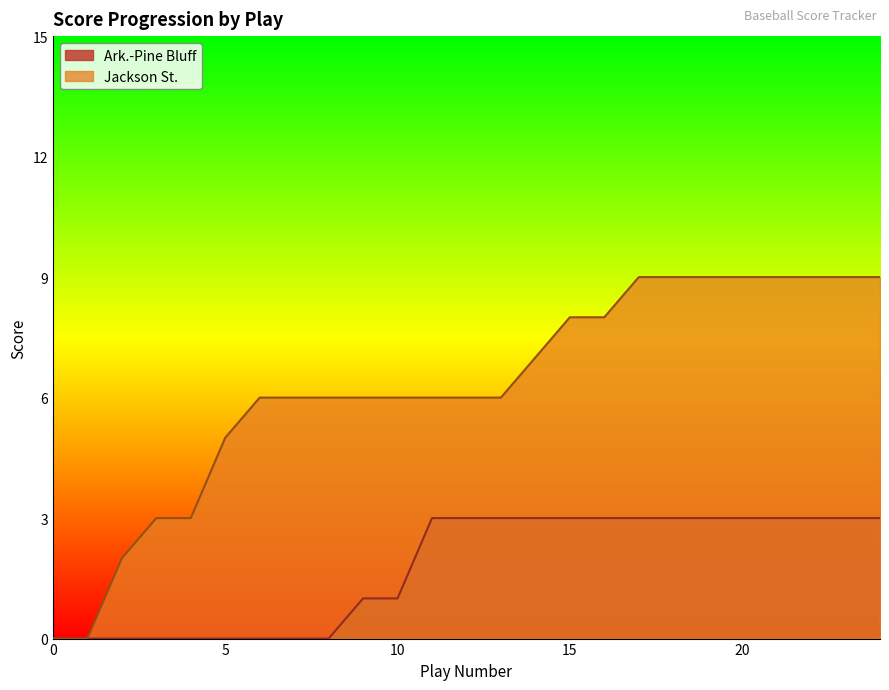

What is the difference between the maximum and minimum values in the Ark.-Pine Bluff series?

3